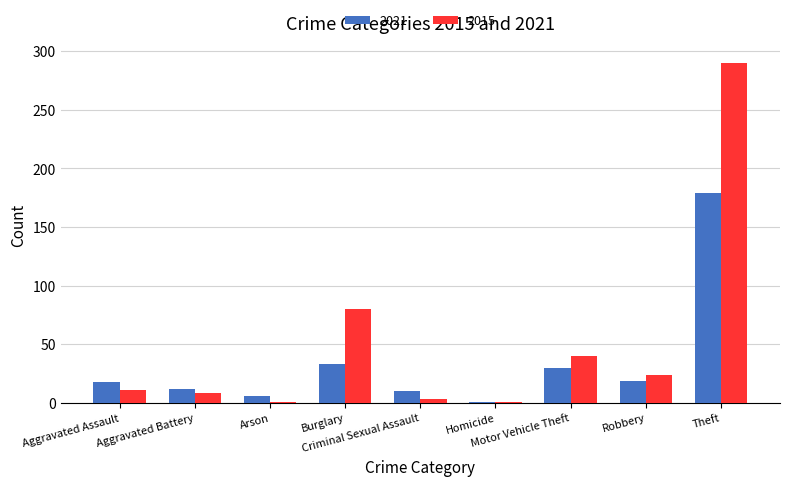

At how many categories does at least one series exceed 197?

1